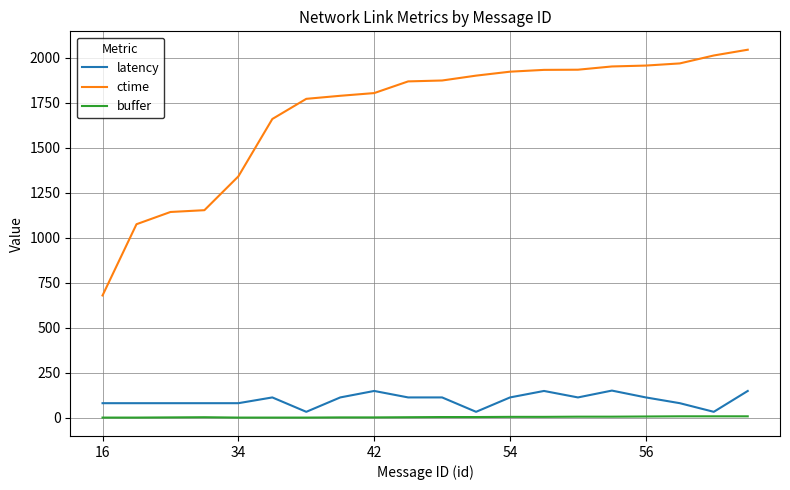

True or false: ctime and latency intersect in this chart.

False